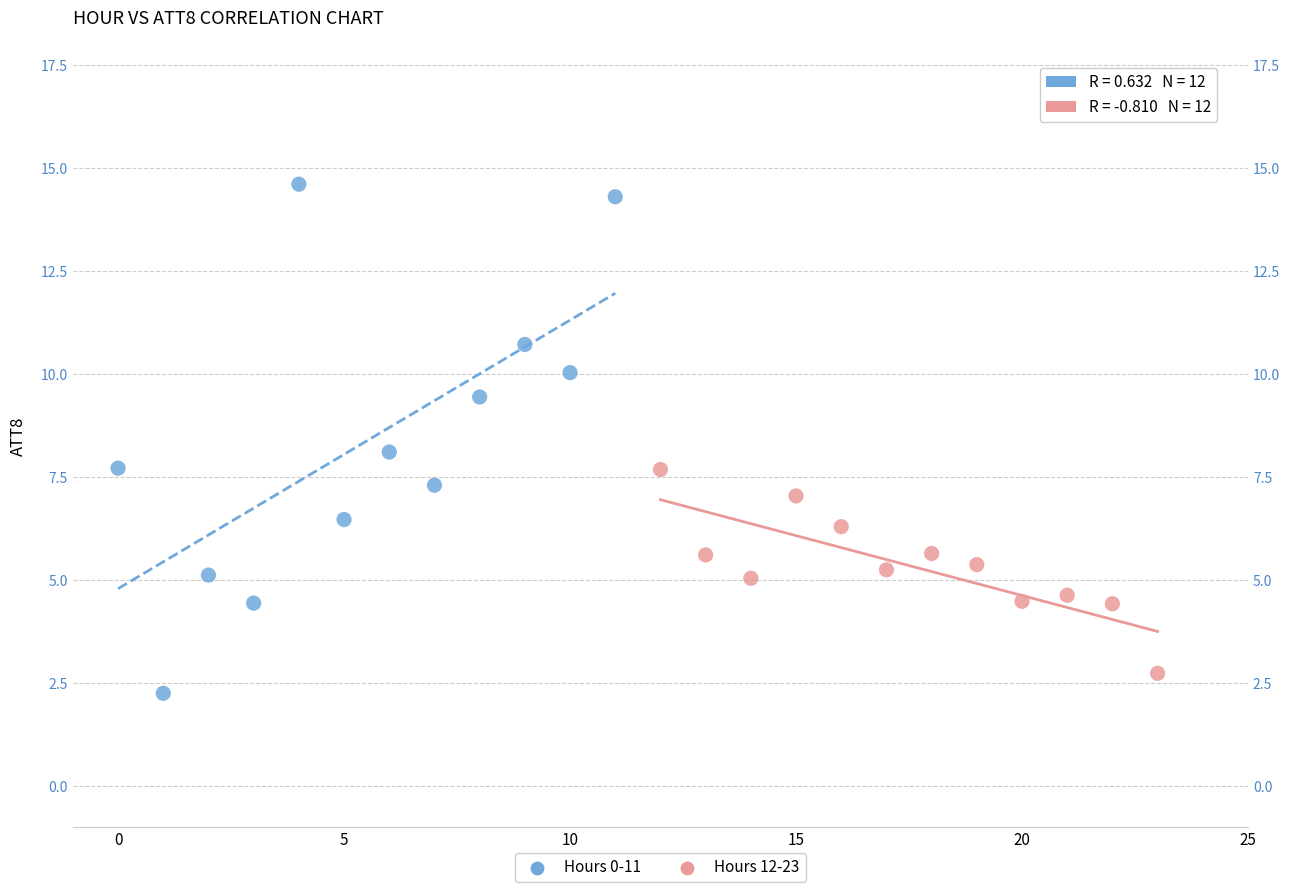

Which series has the widest spread of Y values?

Hours 0-11